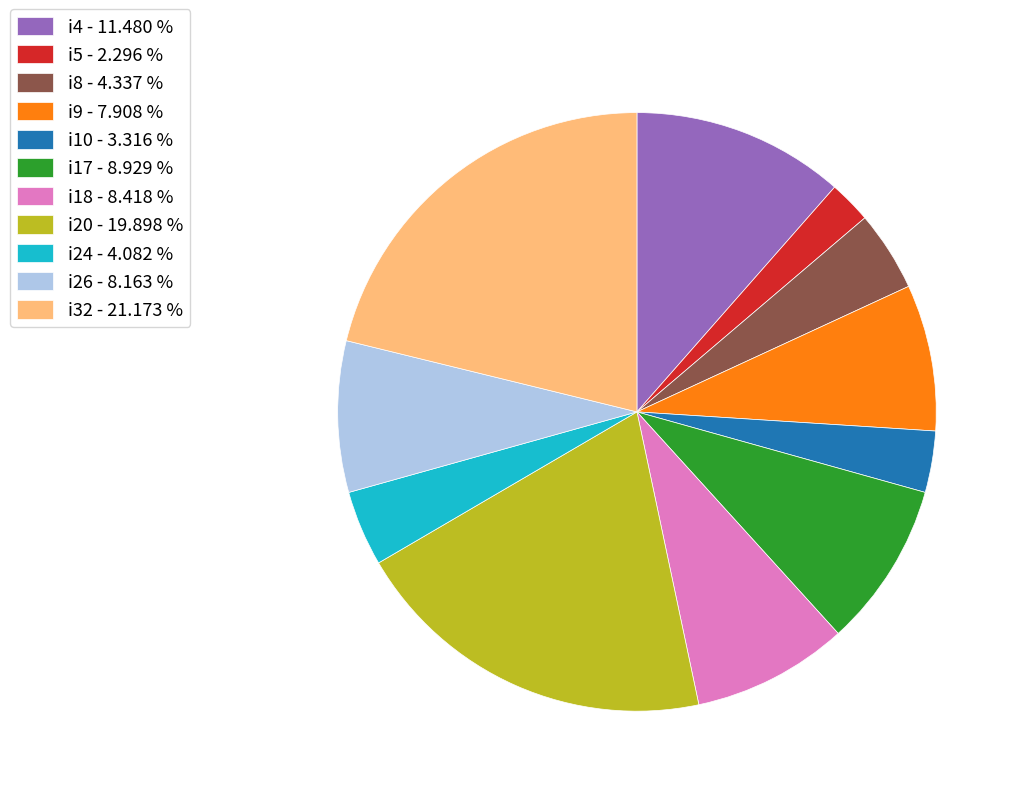

Is the sum of i26 - 8.163 % and i32 - 21.173 % greater than half?

No